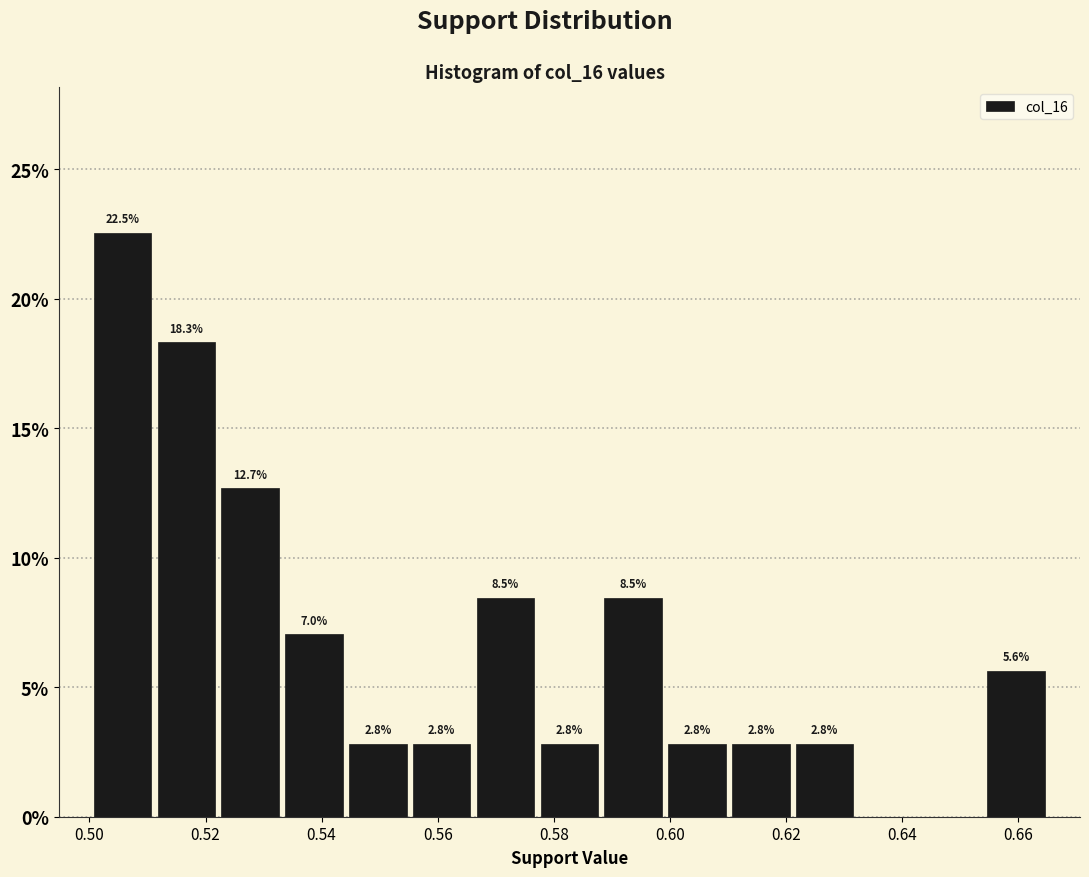

Which range on the x-axis has the tallest bar?

0.500 to 0.512